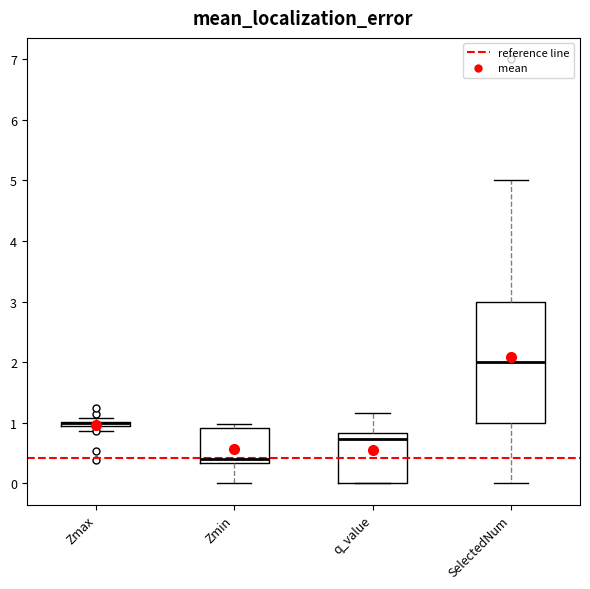

Which box is the tallest, from its lower edge to its upper edge?

SelectedNum